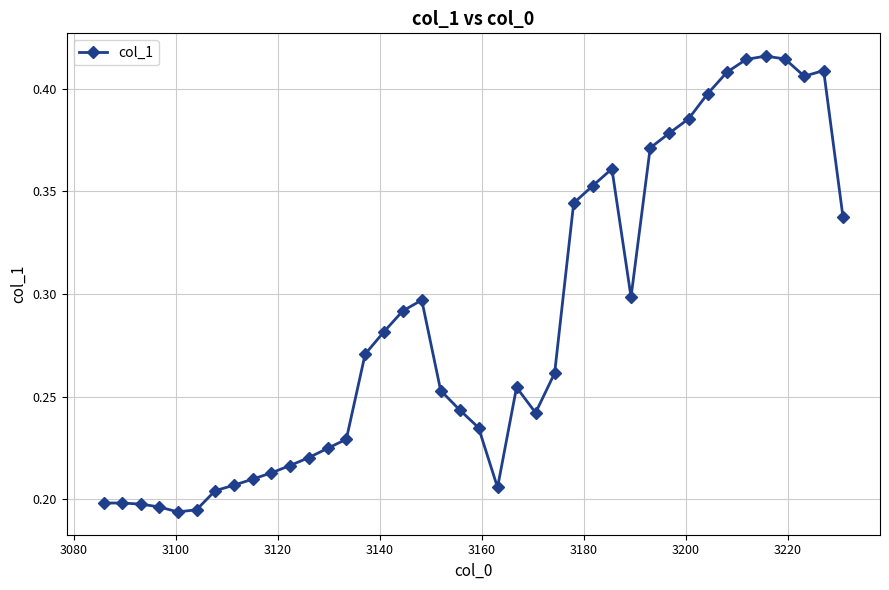

Count the number of data series in this chart.

1